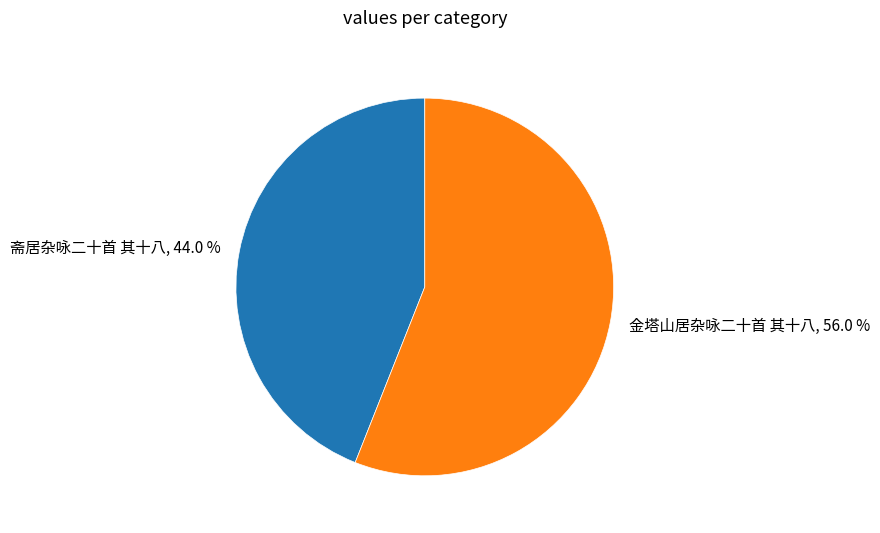

To the nearest percent, what percentage of the pie is 金塔山居杂咏二十首 其十八?

56%